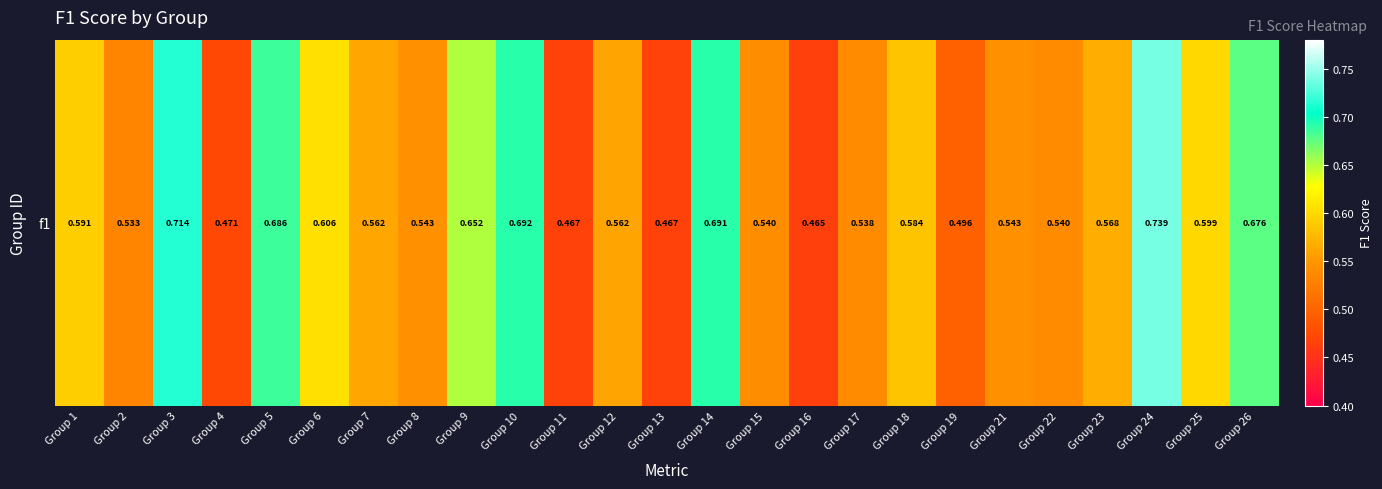

The chart shows a value of 0.9 at Group 10. True or false?

False